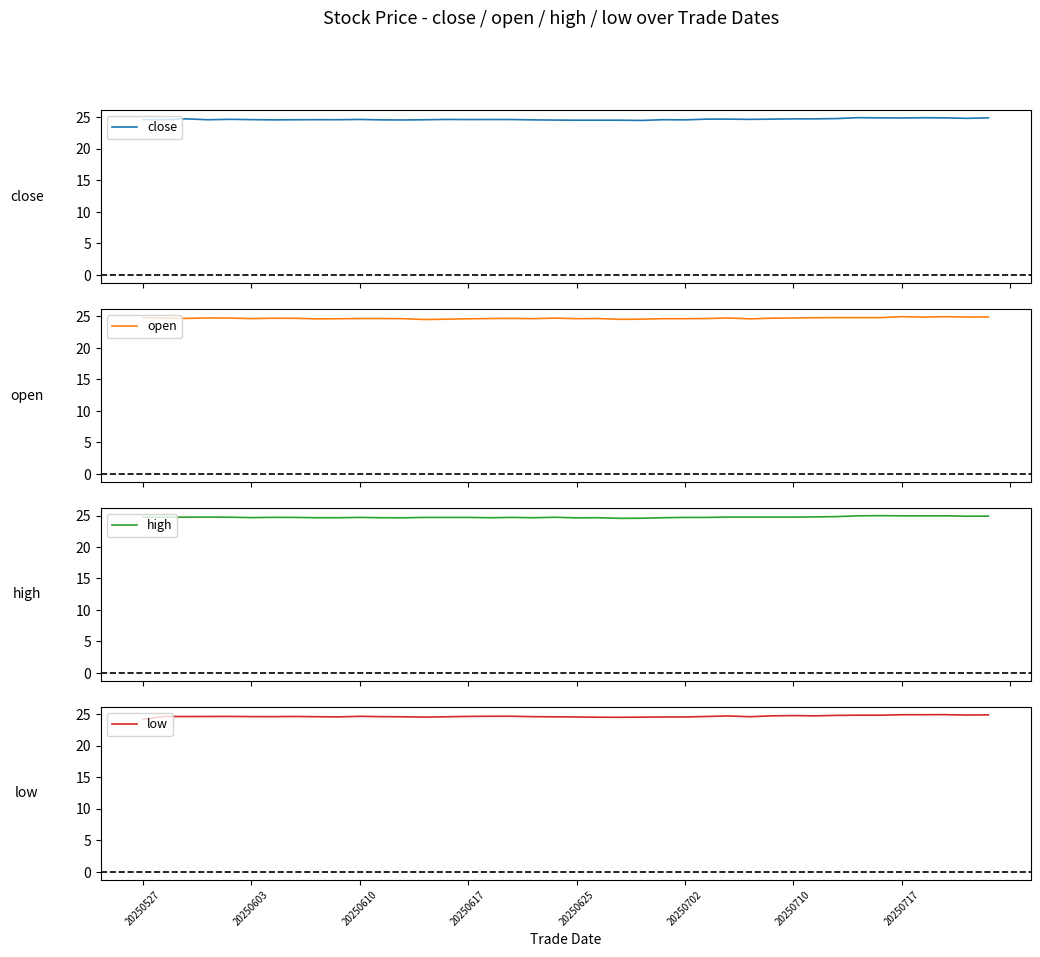

What is the lowest value of the close series?

24.5